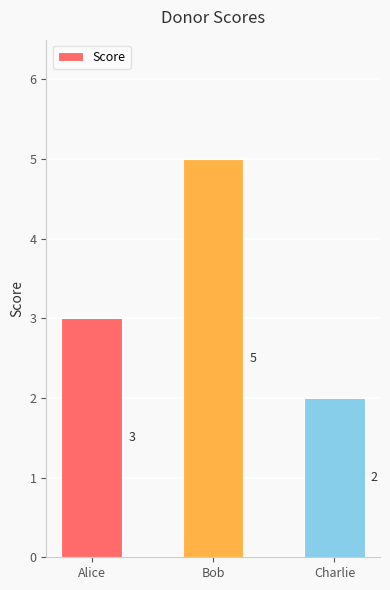

How many values are below 3?

1